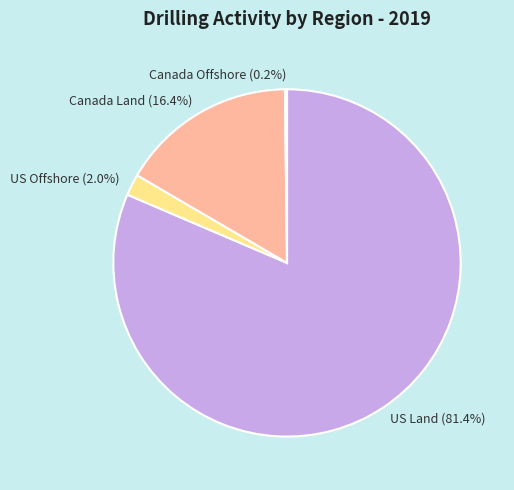

To the nearest percent, what is the difference between the largest and smallest slice percentages?

81%